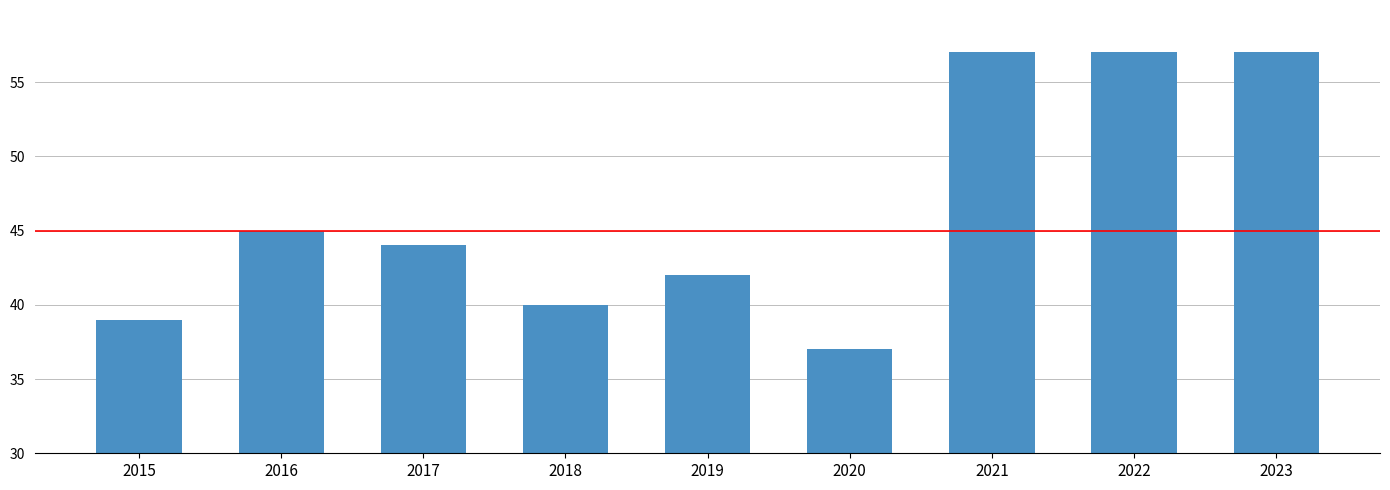

What is the smallest value displayed?

37